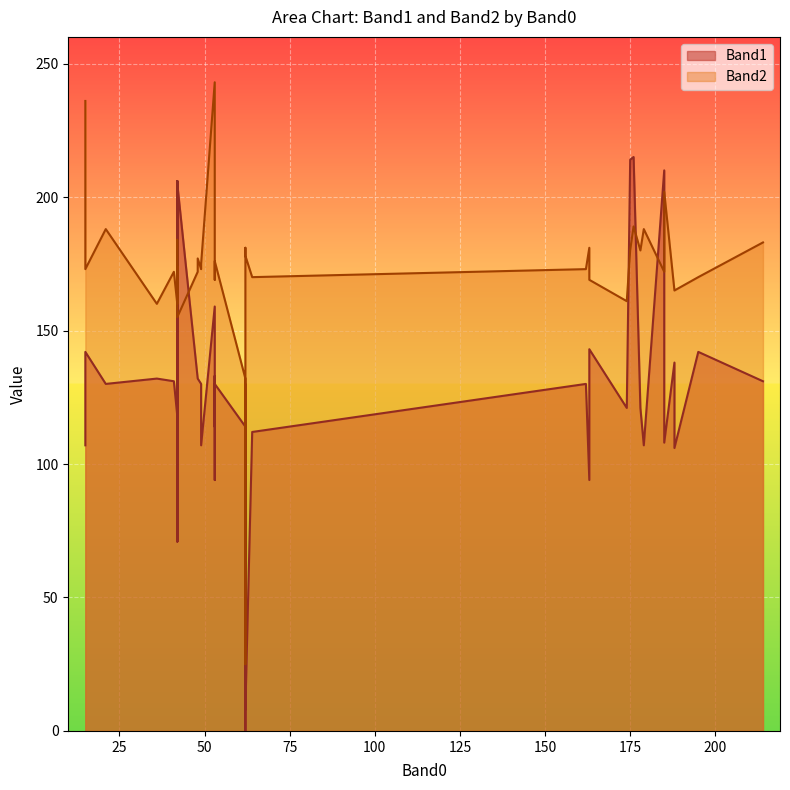

Reading right to left, extract all data points from this chart.

Band1: 162=130	53=130	188=106	62=8	36=132	62=130	42=205	188=138	53=114	62=0	53=133	64=112	41=131	53=94	42=118	179=107	163=143	21=130	178=121	163=94	214=131	176=215	185=108	62=114	15=142	48=132	48=132	42=71	195=142	15=107	42=206	42=71	49=107	175=214	42=206	53=159	174=121	185=210	42=118	49=130
Band2: 162=173	53=176	188=165	62=178	36=160	62=181	42=155	188=165	53=169	62=25	53=171	64=170	41=172	53=181	42=174	179=188	163=169	21=188	178=180	163=181	214=183	176=189	185=202	62=132	15=173	48=177	48=172	42=172	195=170	15=236	42=161	42=160	49=175	175=180	42=184	53=243	174=161	185=172	42=160	49=173